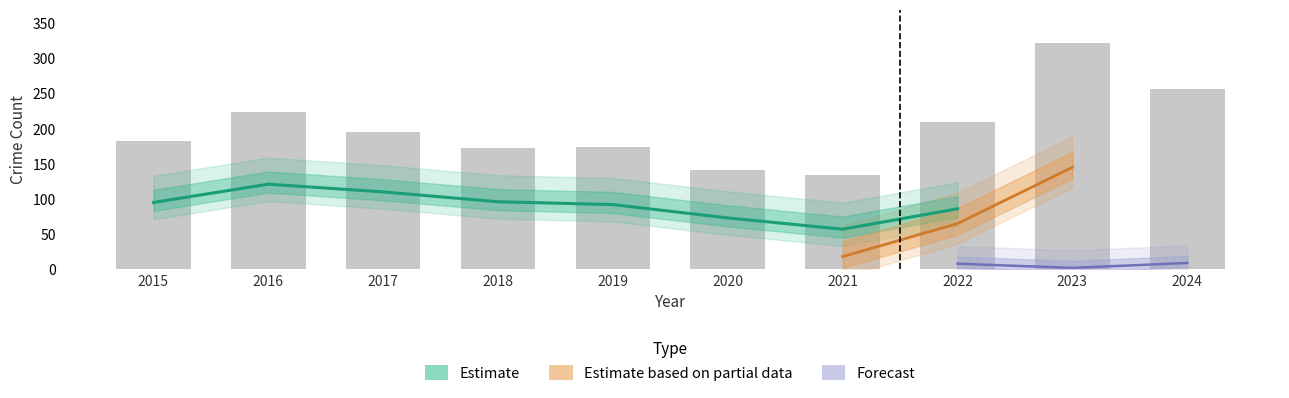

List the labels in order of value, smallest first.

2021, 2020, 2018, 2019, 2015, 2017, 2022, 2016, 2024, 2023